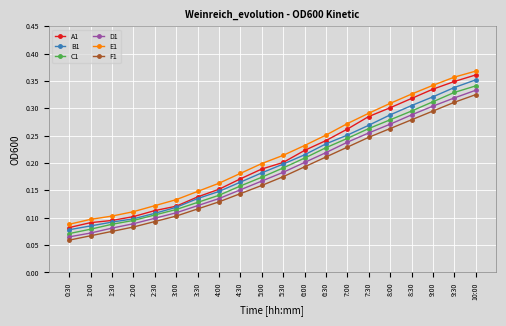

The D1 series shows 0.1 at 3:30. True or false?

True